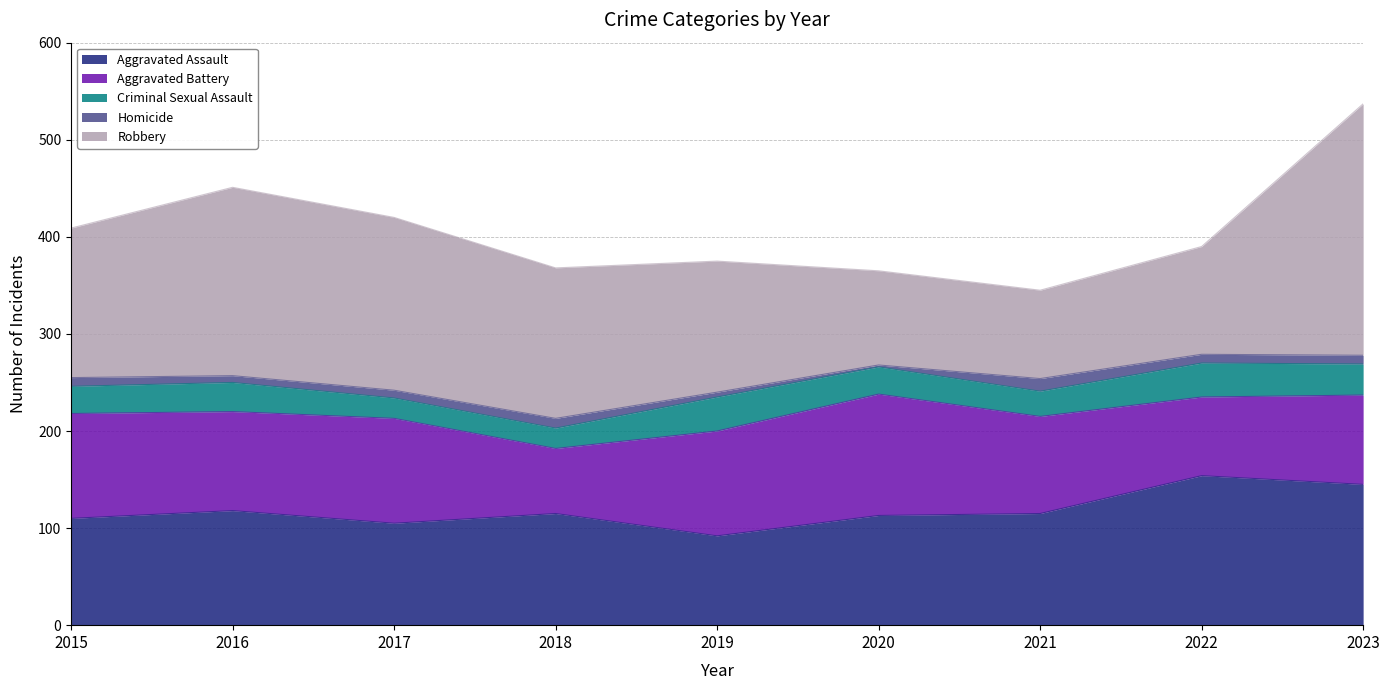

Reading left to right, extract all data points from this chart.

Aggravated Assault: 110	118	105	115	92	113	115	154	145
Aggravated Battery: 108	102	108	67	108	125	100	81	92
Criminal Sexual Assault: 28	30	21	21	35	28	26	35	32
Homicide: 9	7	8	10	5	2	13	9	9
Robbery: 154	194	178	155	135	97	91	111	259